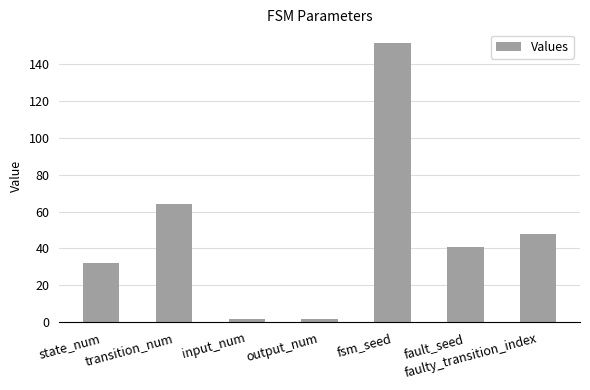

What is the difference between the values at transition_num and faulty_transition_index?

16